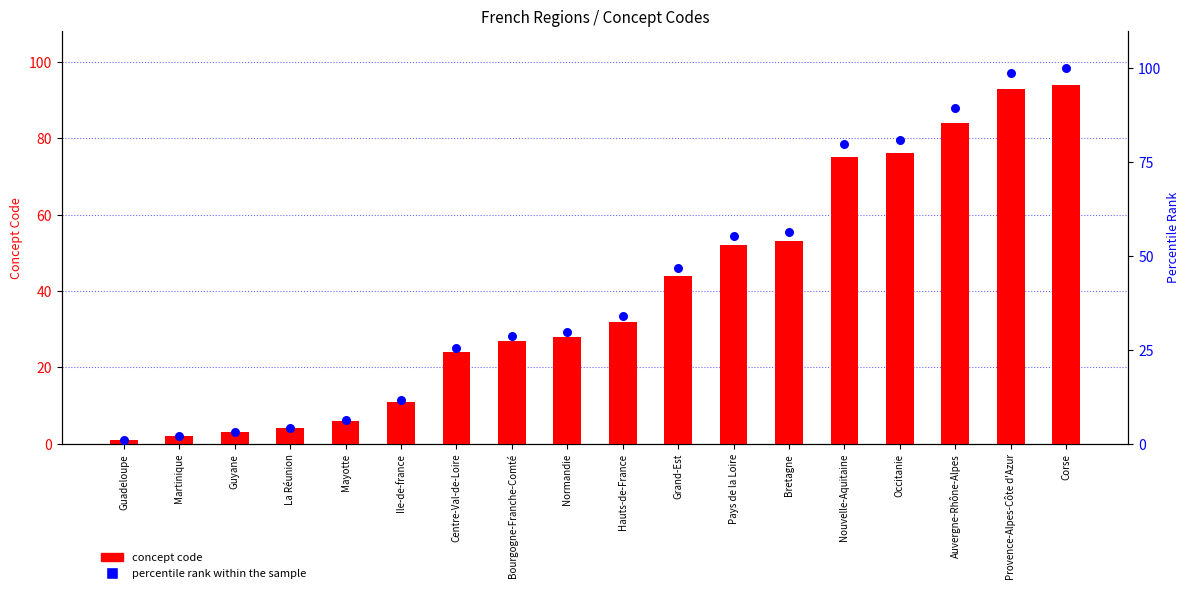

Is the value of percentile rank within the sample at Martinique greater than the value of concept code at Nouvelle-Aquitaine?

No